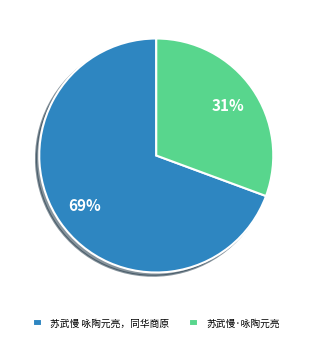

Approximately how many times larger is the value at 苏武慢·咏陶元亮 compared to 苏武慢 咏陶元亮，同华商原?

0.4